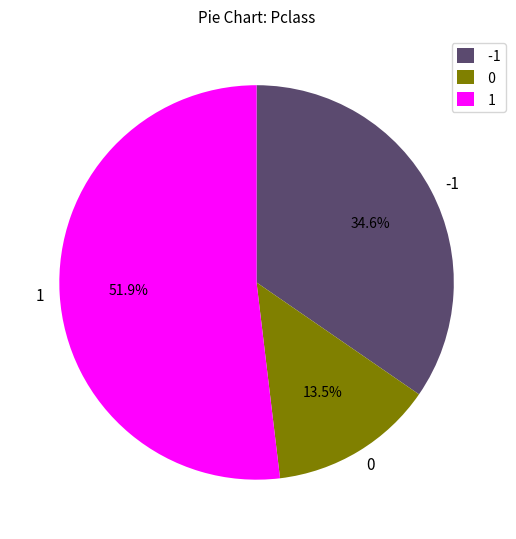

Rank the categories by value from highest to lowest.

1, -1, 0